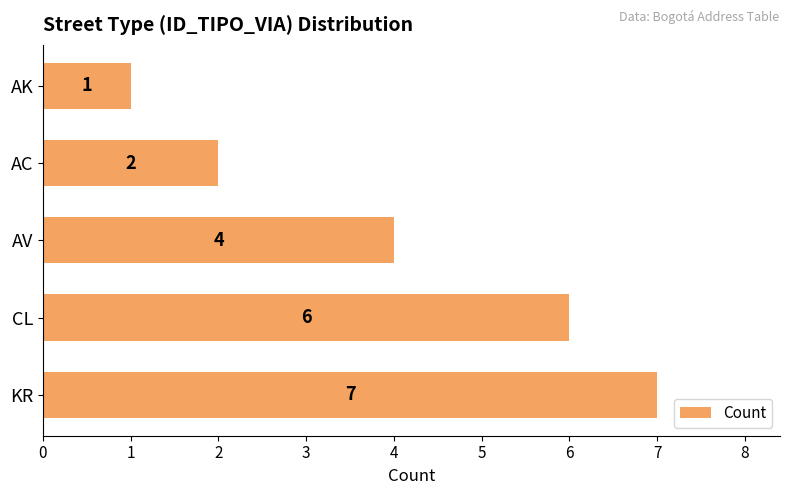

Is it true that the value at KR is 7?

True